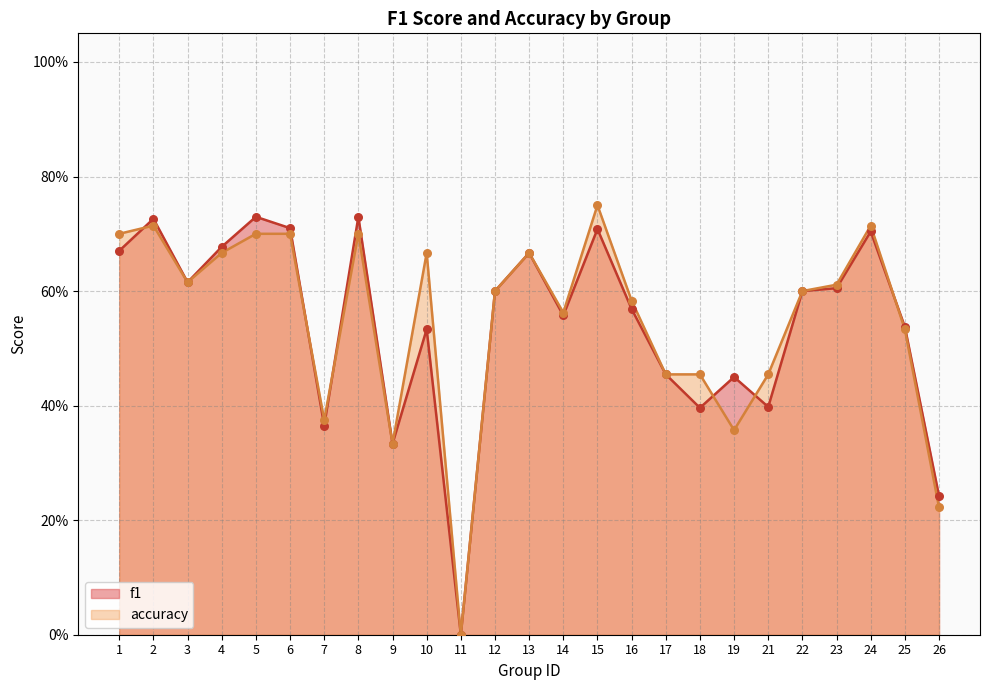

Is the value of f1 at 24 greater than the value of accuracy at 5?

Yes